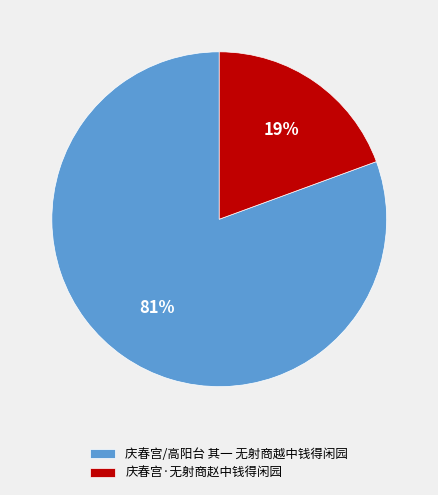

What is the smallest slice in the pie chart?

庆春宫·无射商赵中钱得闲园